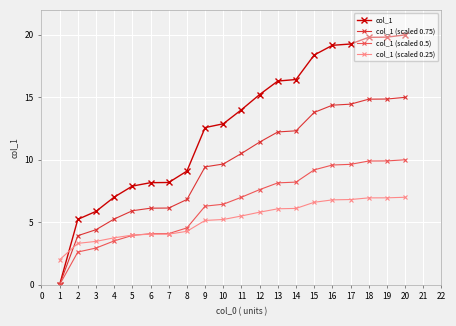

What is the total value across all series at 16?

49.9